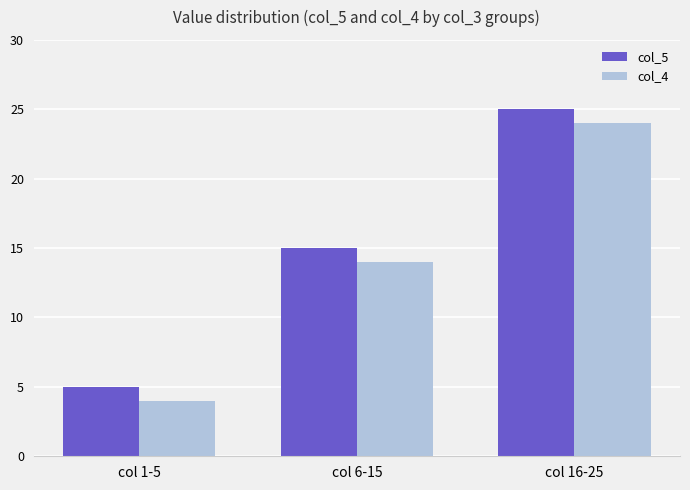

How many bars are there in each group?

2